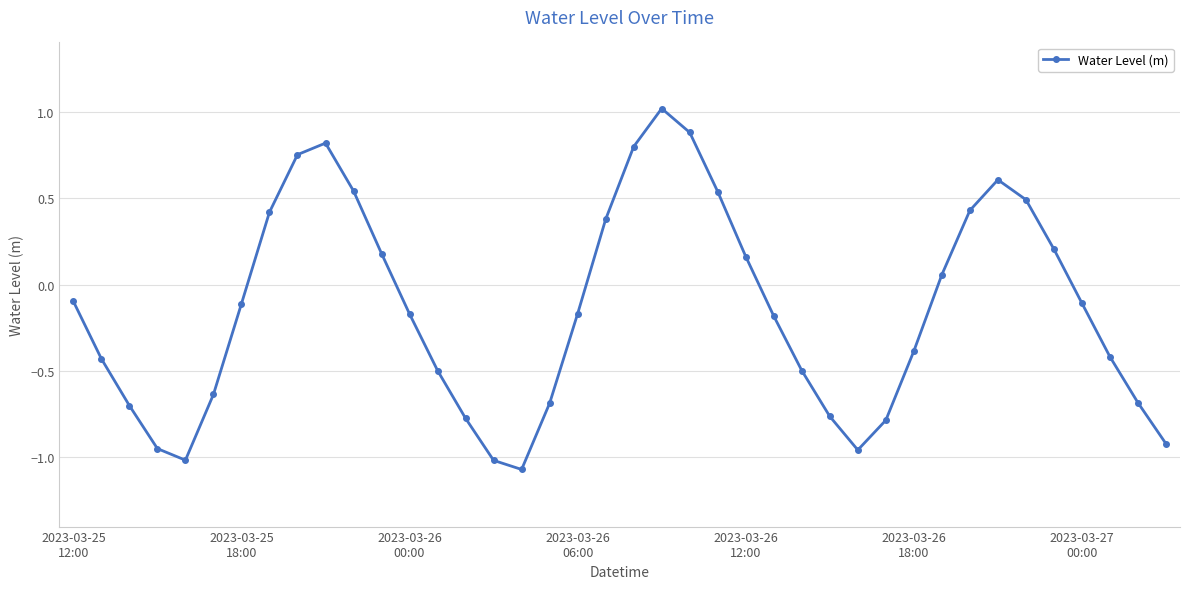

True or false: there are more than 0 points higher than both neighbors.

True